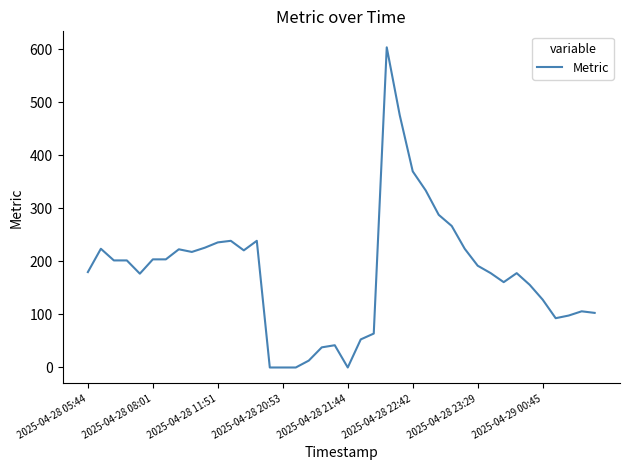

What is the greatest value displayed?

604